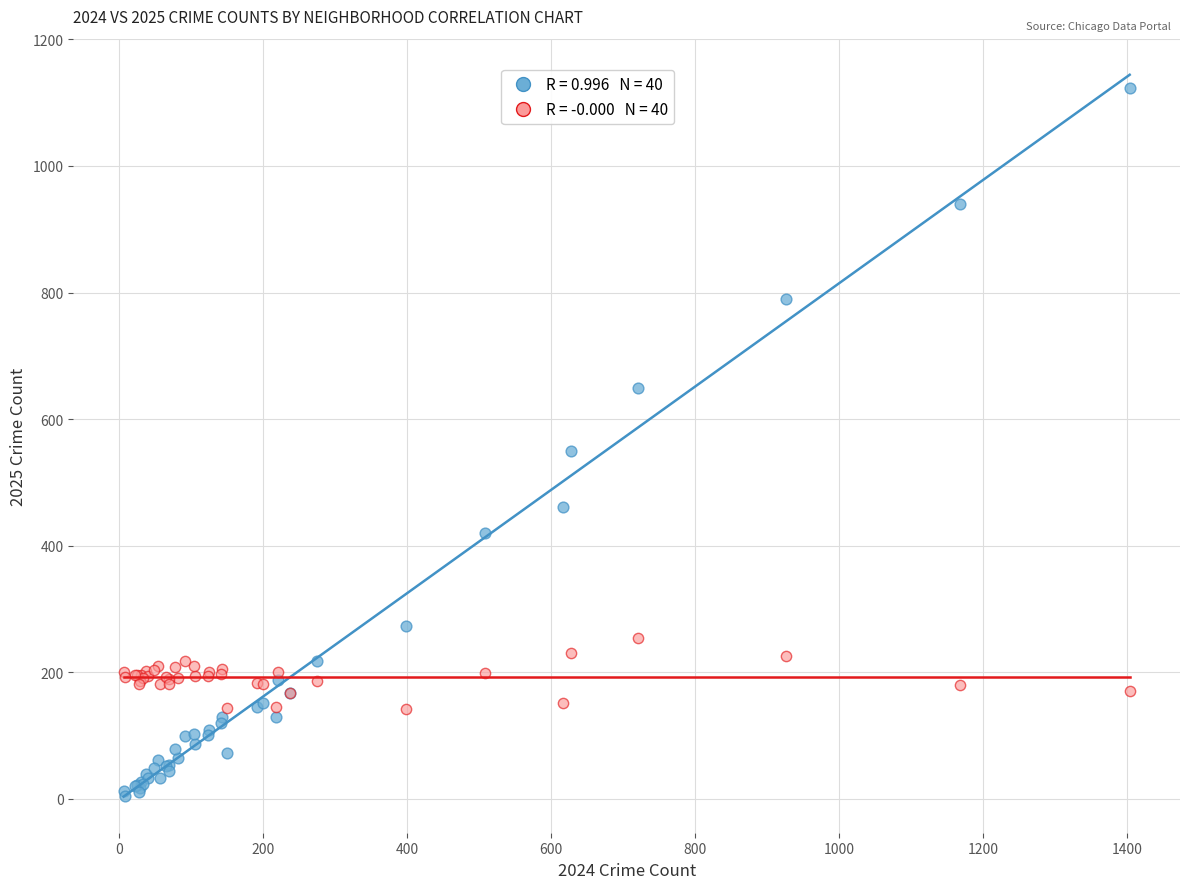

Across all series, what Y value is closest to 564?

550.0